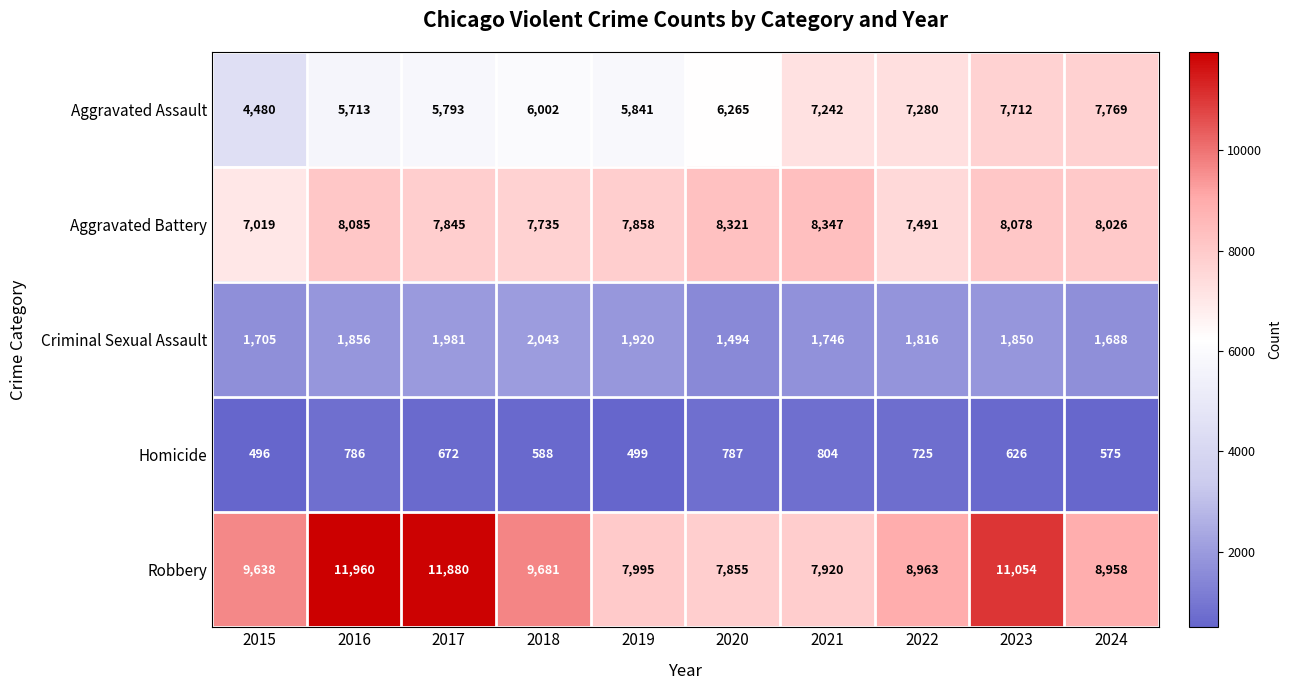

At how many categories does at least one series exceed 927?

10